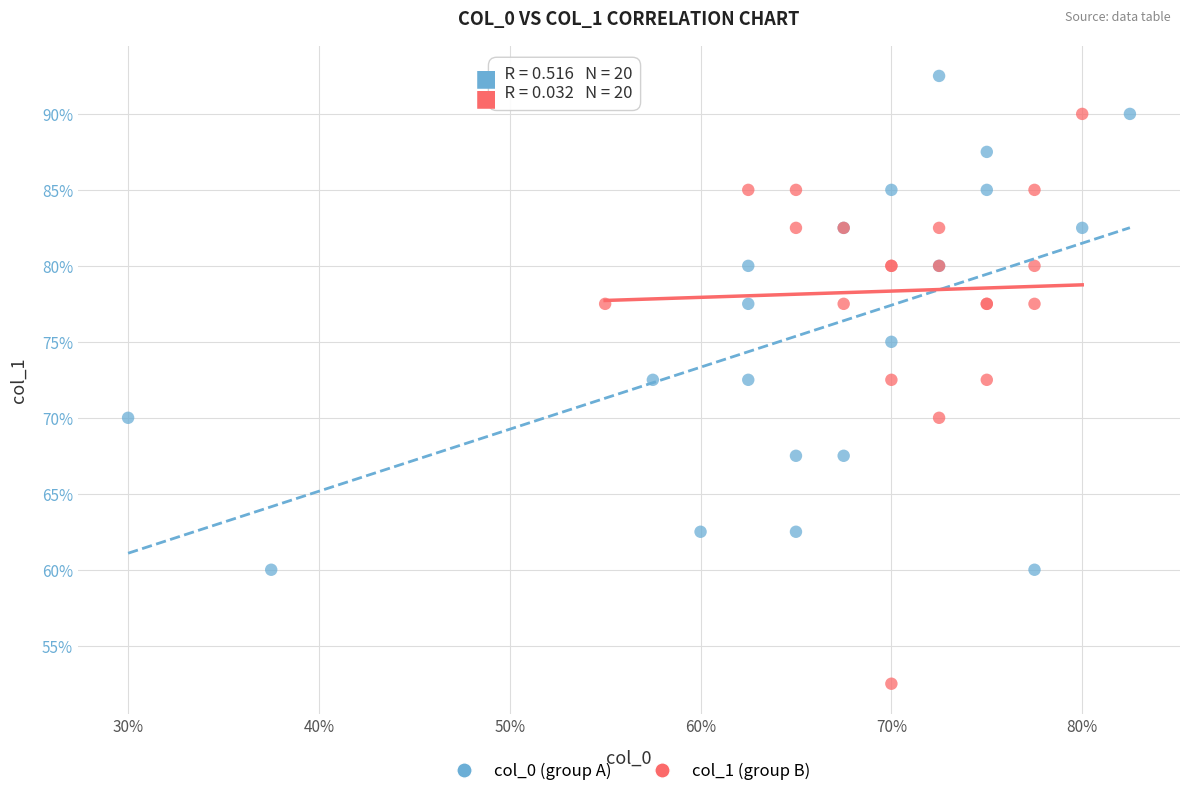

Which series reaches the minimum Y coordinate?

col_1 (group B)